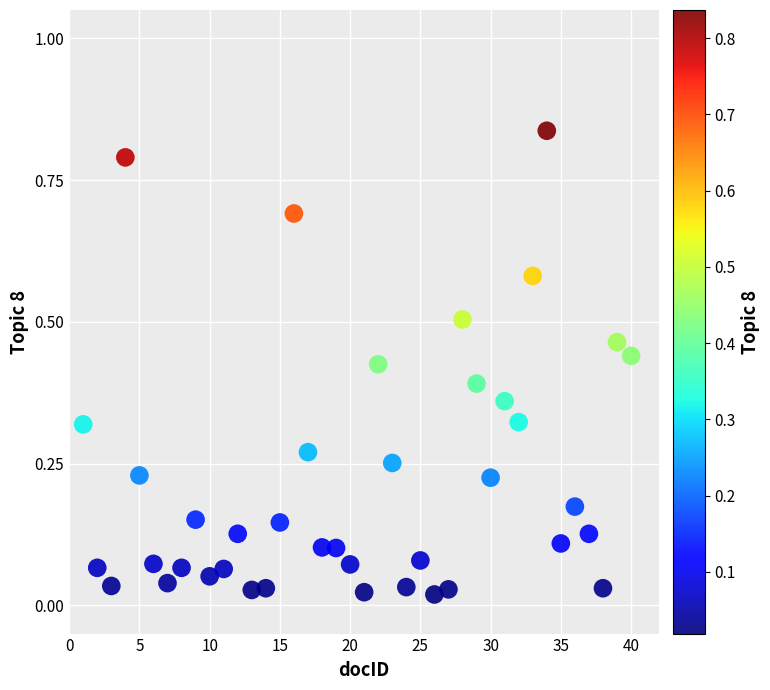

What is the range of X values (max minus min)?

39.0